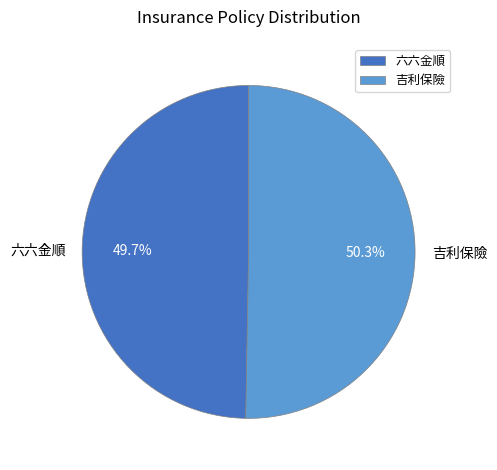

Approximately how many times larger is the value at 六六金順 compared to 吉利保險?

1.0